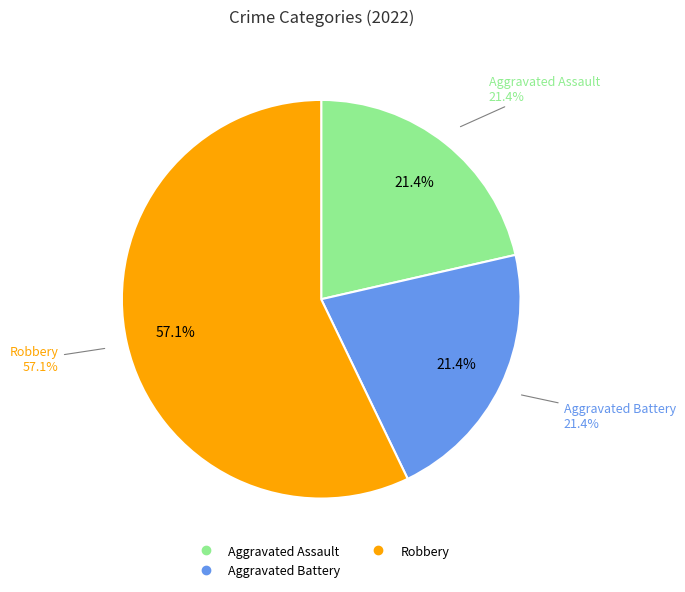

To the nearest percent, what is the difference between the Aggravated Battery and Robbery slice percentages?

36%